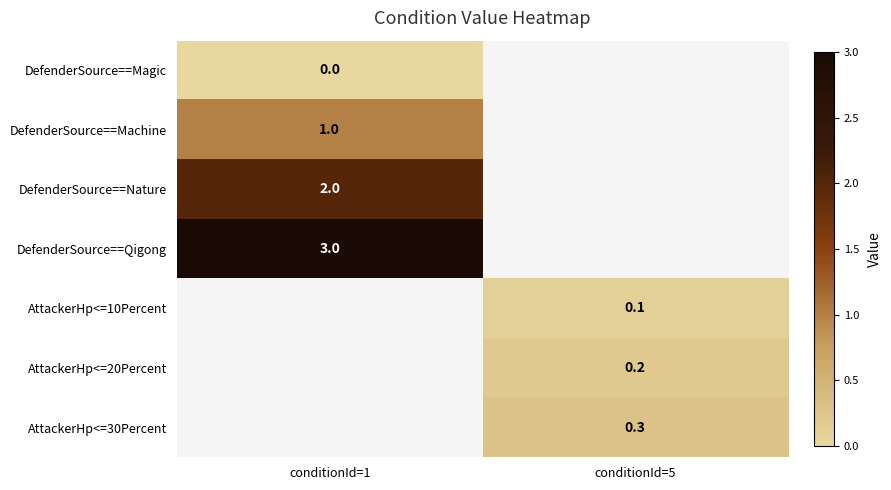

Which category has the highest value in the AttackerHp<=10Percent series?

conditionId=1